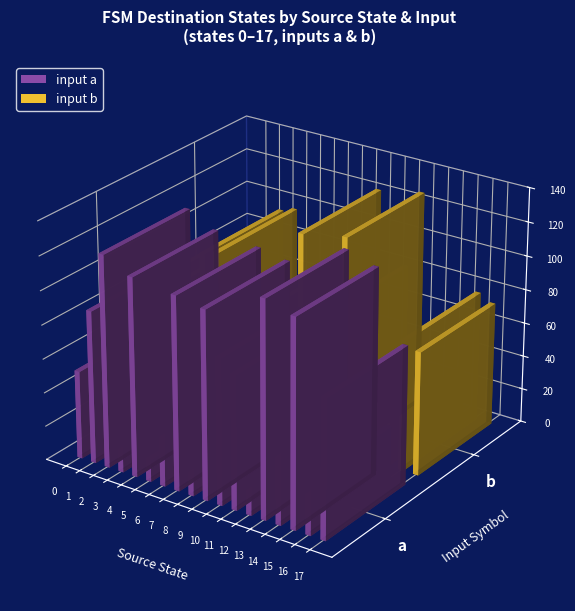

What is the difference between the second highest and minimum values in the output_a series?

1